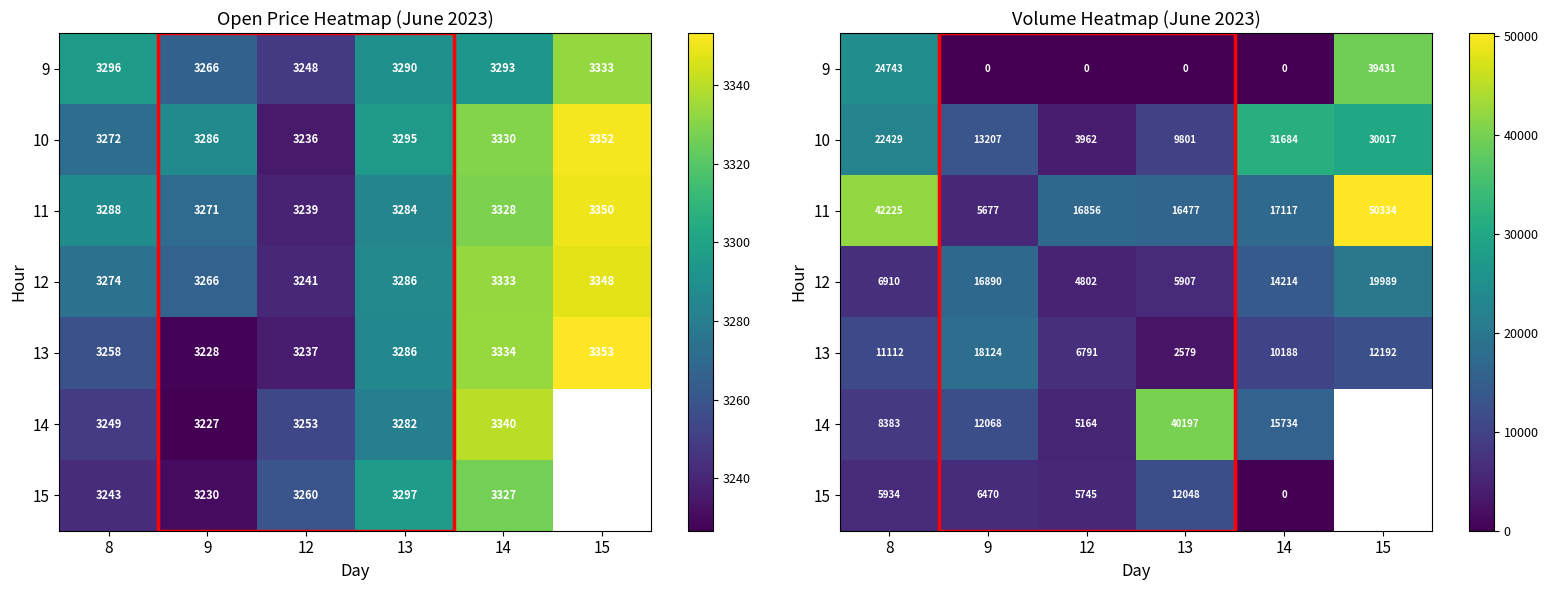

At which category does the chart reach its minimum across all series?

9